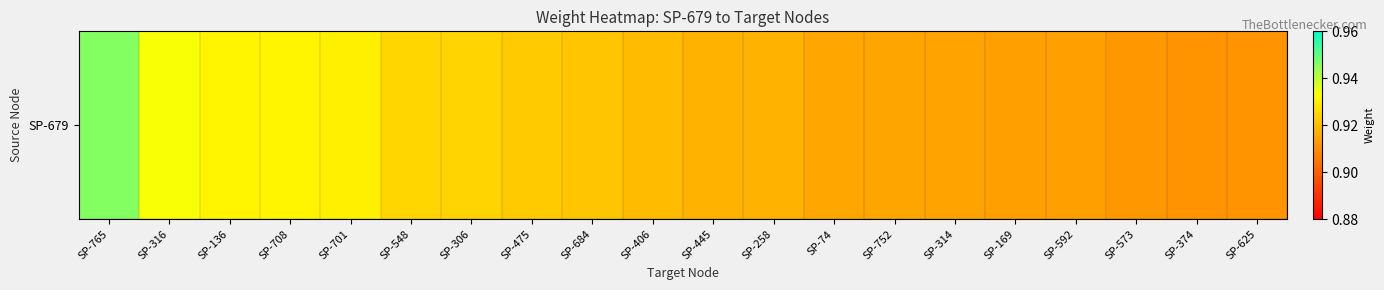

At which label is the value closest to 0?

SP-625